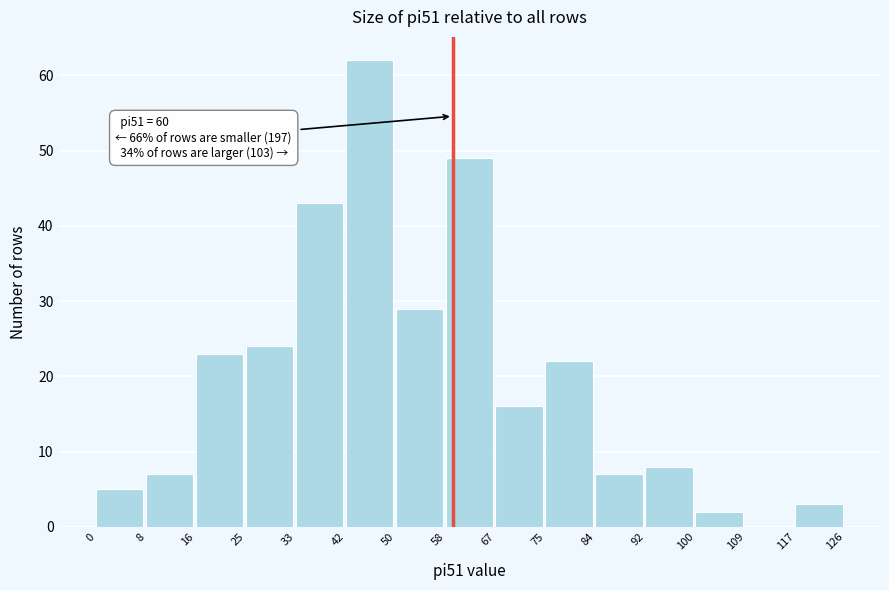

Which range on the x-axis has the tallest bar?

42 to 50